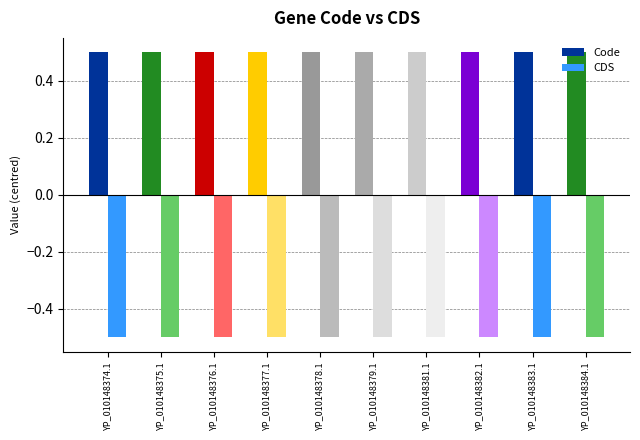

What is the difference between the highest and lowest values at YP_010148379.1?

1.0